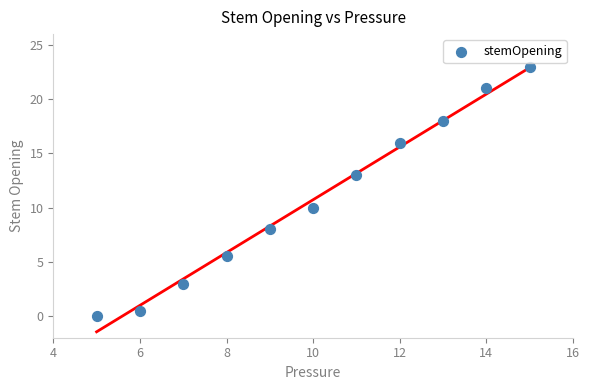

What is the average Y value?

10.7